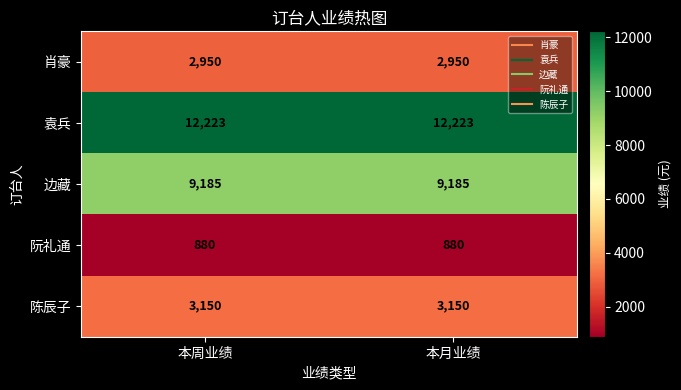

Reading left to right, list all the values displayed in this chart.

肖豪: 2950	2950
袁兵: 12223	12223
边藏: 9185	9185
阮礼通: 880	880
陈辰子: 3150	3150